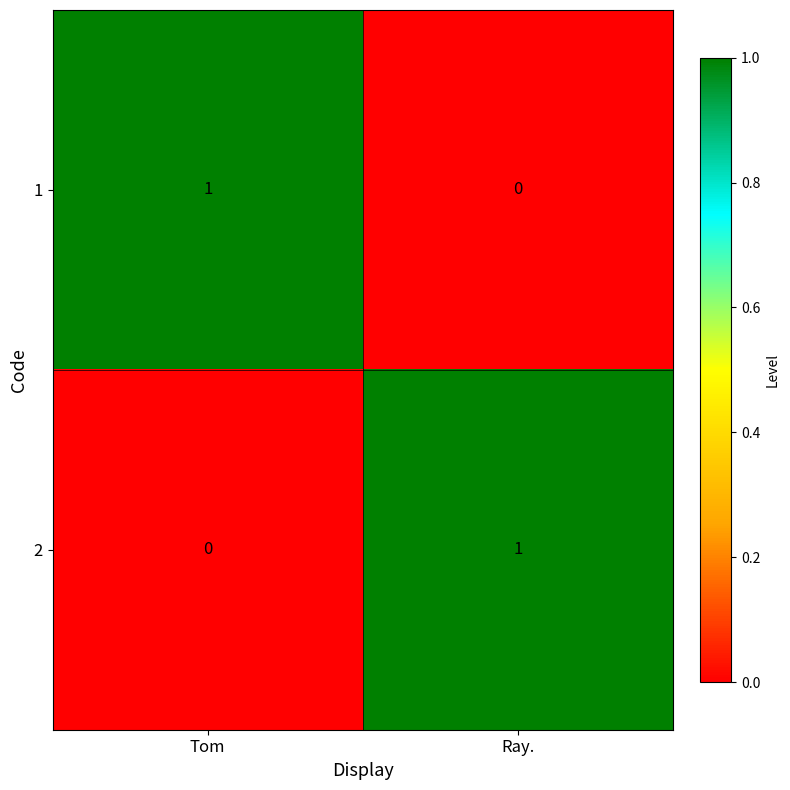

At which label does 1 reach its peak?

Tom